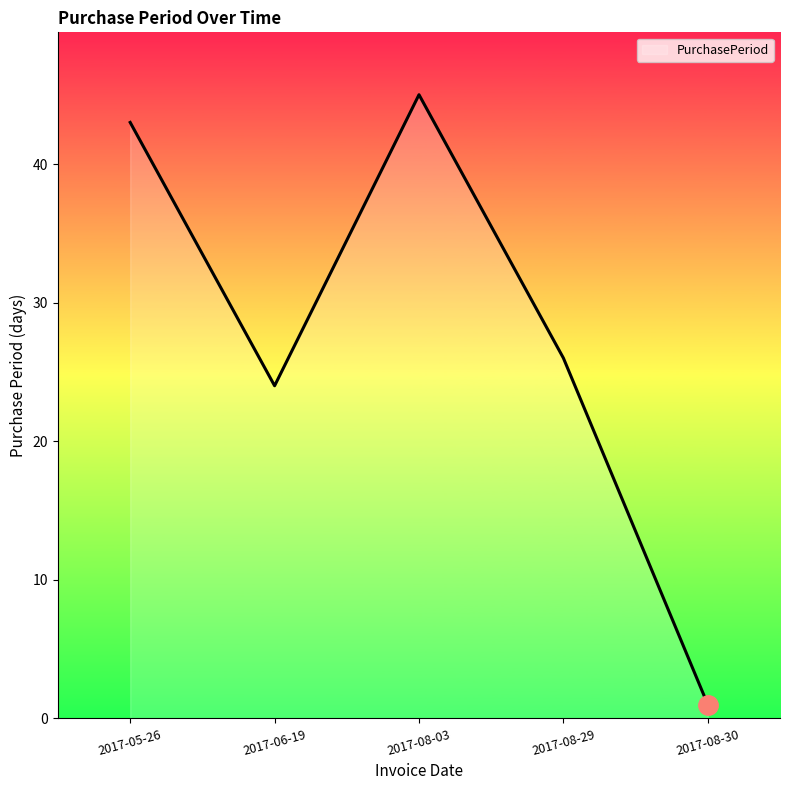

Which label corresponds to the largest value in the chart?

2017-08-03